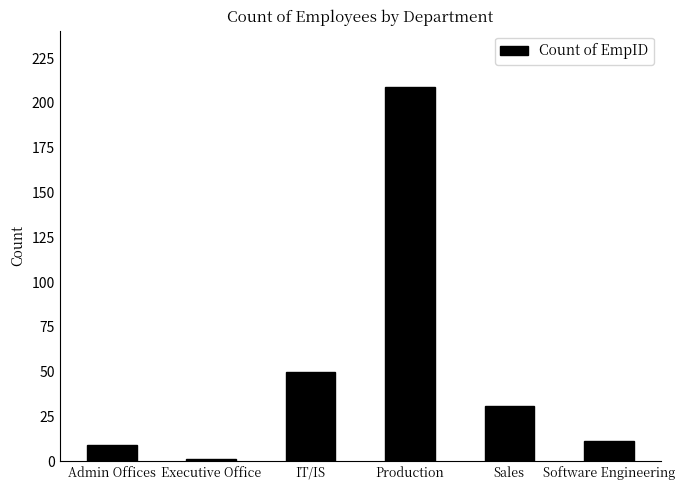

The value at Sales is 31. True or false?

True